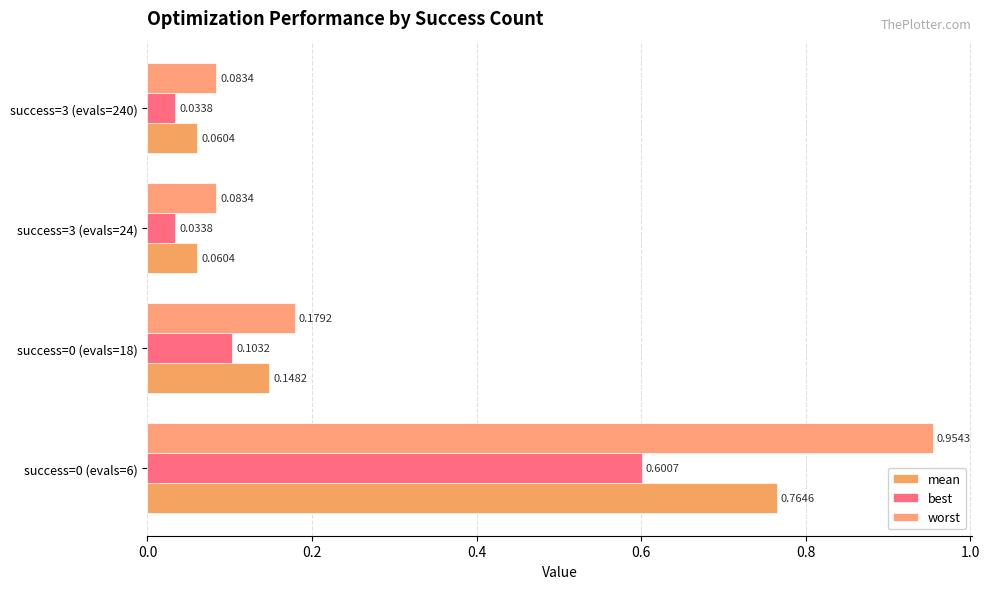

Reading left to right, transcribe all the data shown in this chart.

mean: 0.8	0.1	0.1	0.1
best: 0.6	0.1	0.0	0.0
worst: 1.0	0.2	0.1	0.1